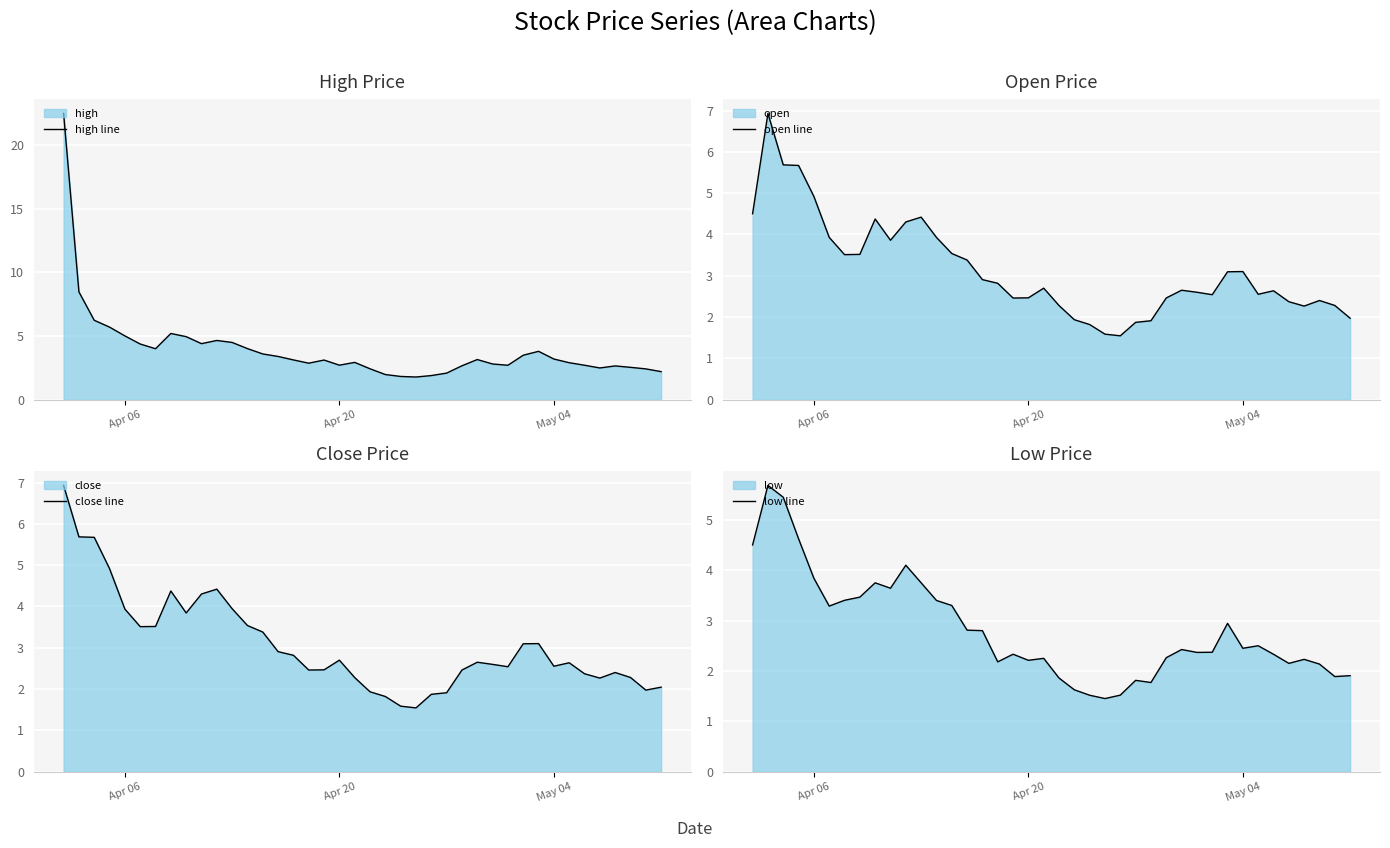

What is the lowest value of the high line series?

1.8